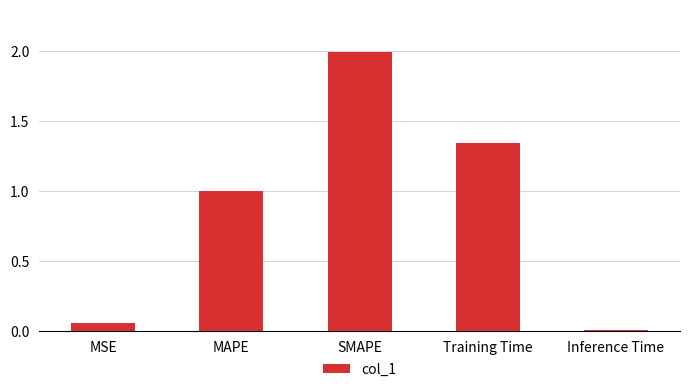

What is the sum of the values at SMAPE and Inference Time?

2.0